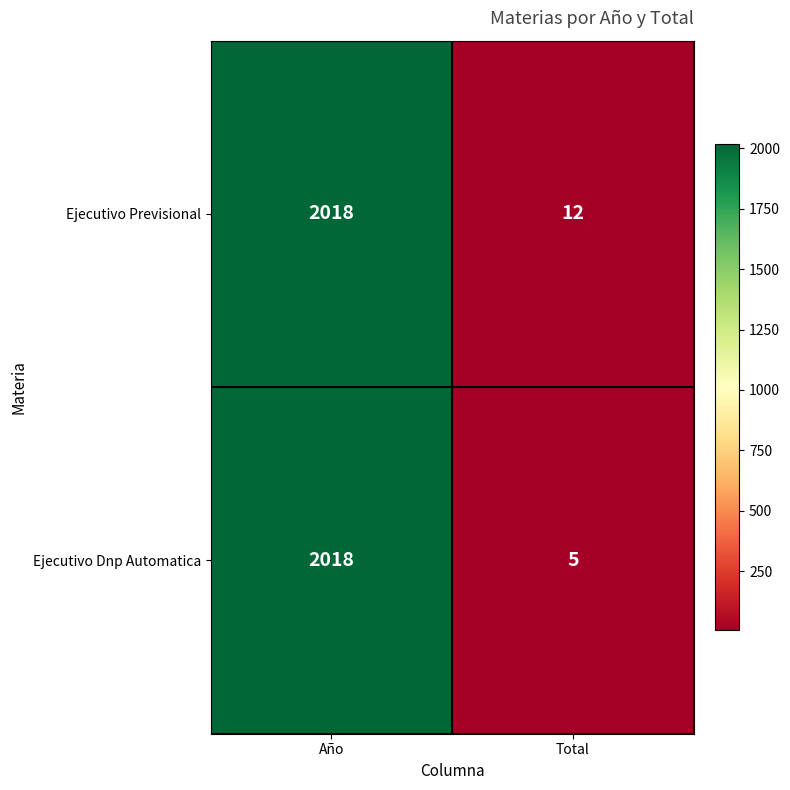

Which category has the lowest value across all series?

Total